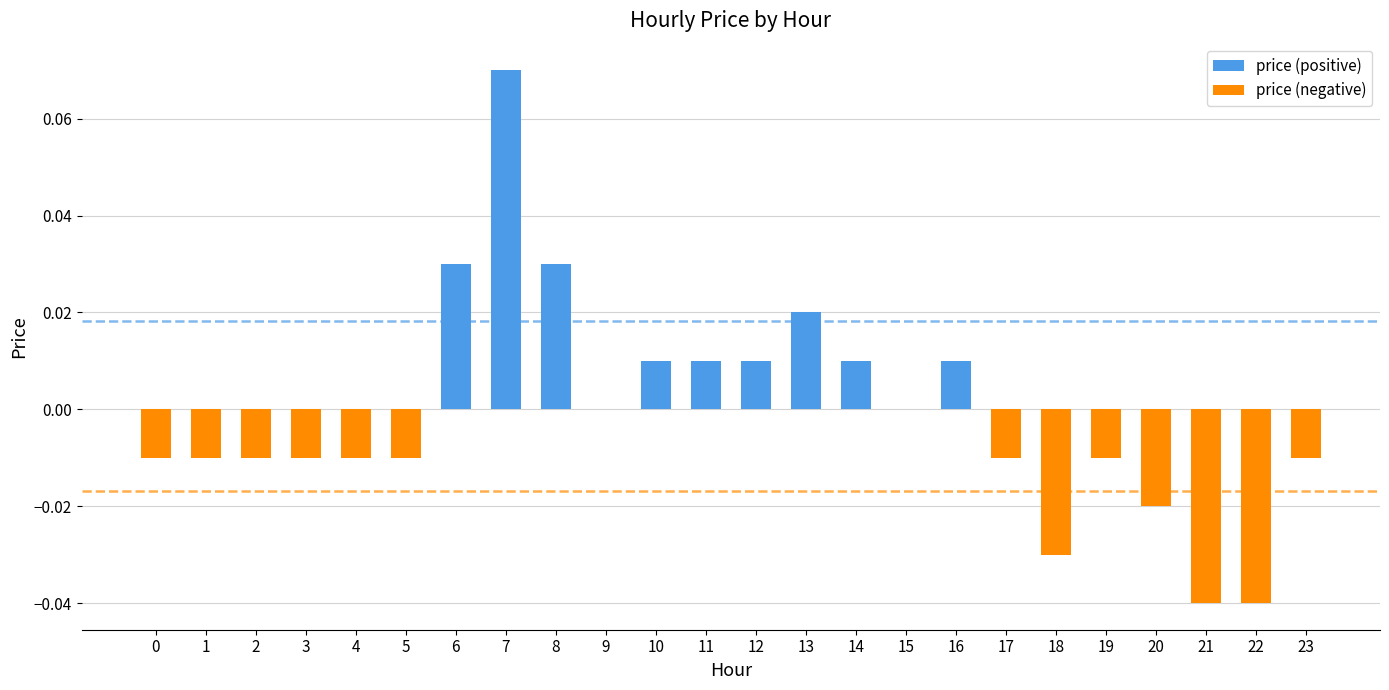

Reading right to left, list all the values displayed in this chart.

price (positive): 0.0	0.0	0.0	0.0	0.0	0.0	0.0	0.0	0.0	0.0	0.0	0.0	0.0	0.0	0.0	0.0	0.1	0.0	0.0	0.0	0.0	0.0	0.0	0.0
price (negative): -0.0	-0.0	-0.0	-0.0	-0.0	-0.0	-0.0	0.0	0.0	0.0	0.0	0.0	0.0	0.0	0.0	0.0	0.0	0.0	-0.0	-0.0	-0.0	-0.0	-0.0	-0.0